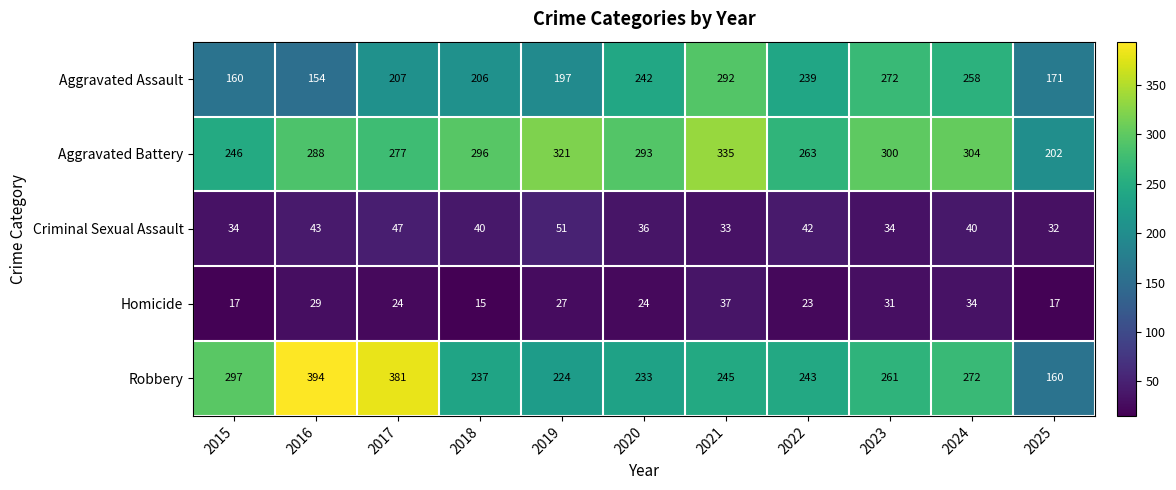

How many distinct data groups are displayed?

5